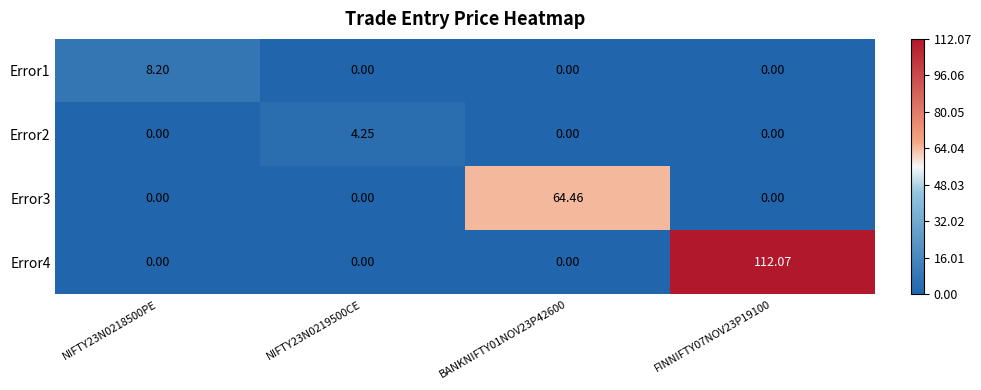

At which category is the sum across all series the highest?

FINNIFTY07NOV23P19100